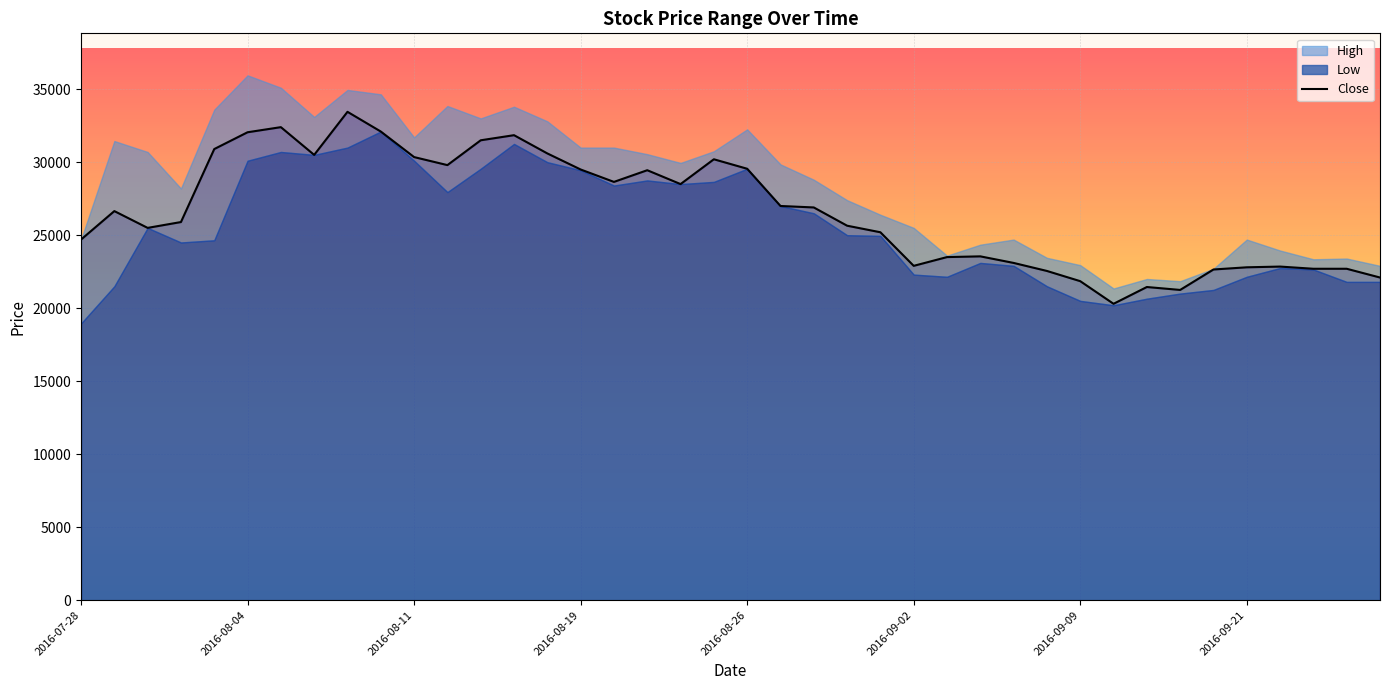

Reading right to left, list all the values displayed in this chart.

22100	22700	22700	22850	22800	22650	21250	21450	20300	21850	22550	23100	23550	23500	22900	25200	25650	26900	27000	29550	30200	28500	29450	28650	29500	30600	31850	31500	29800	30350	32100	33450	30500	32400	32050	30900	25900	25500	26650	24700